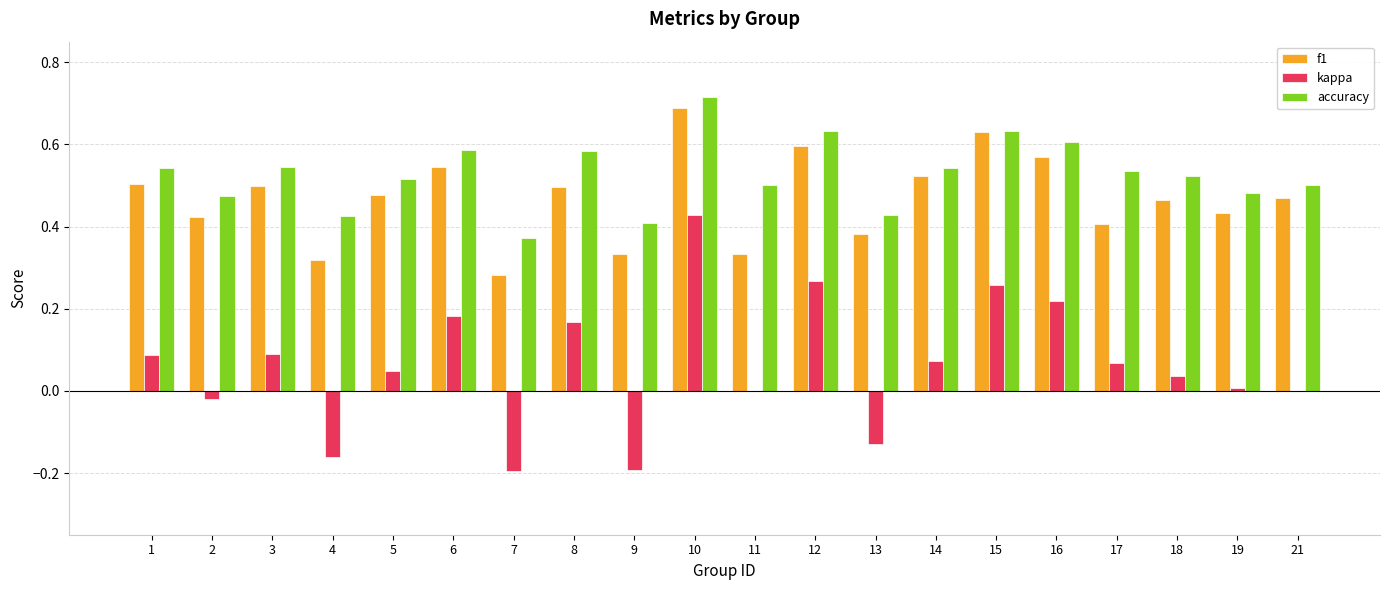

What is the sum of all kappa values?

1.2